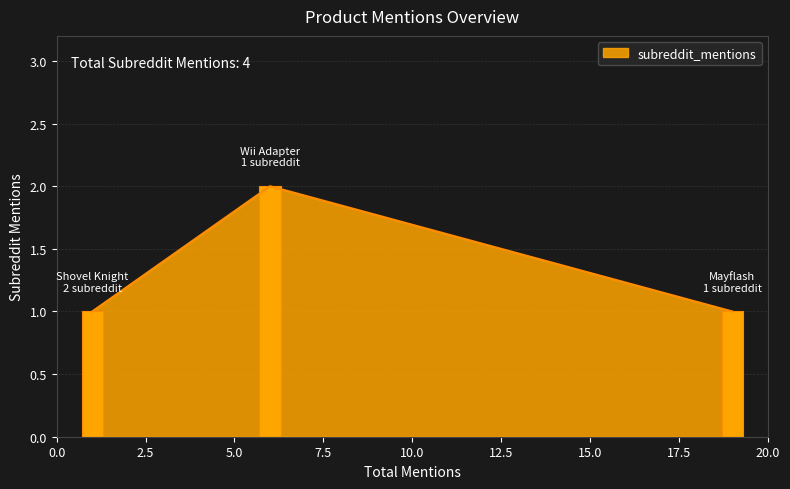

Reading left to right, list all the values displayed in this chart.

2	1	1